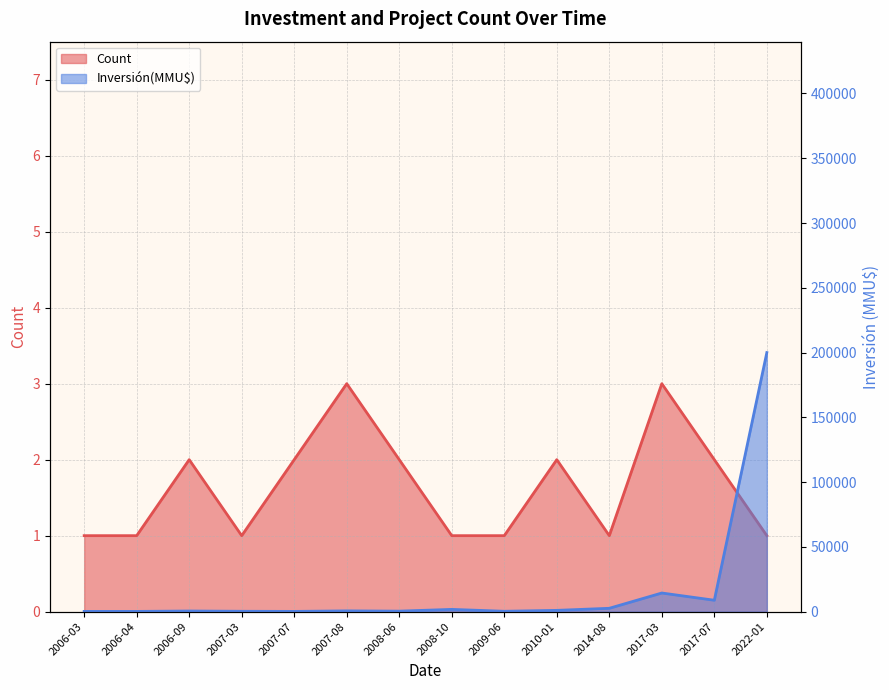

The Inversión(MMU$) series shows 135 at 2006-04. True or false?

False